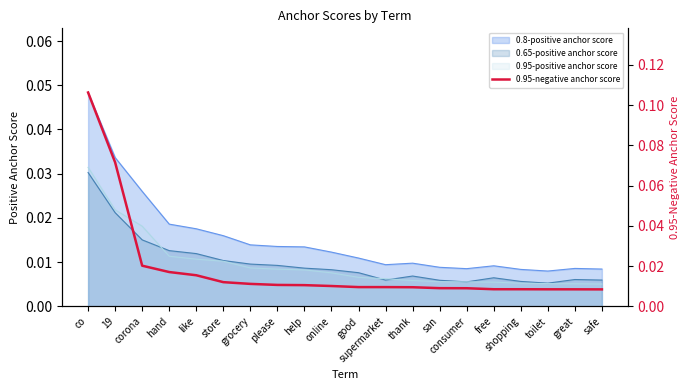

True or false: there are more than 2 points higher than both neighbors.

False